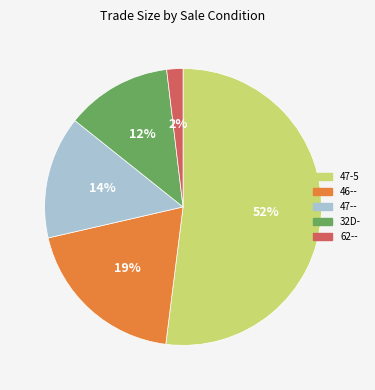

To the nearest percent, what is the average slice percentage?

20%